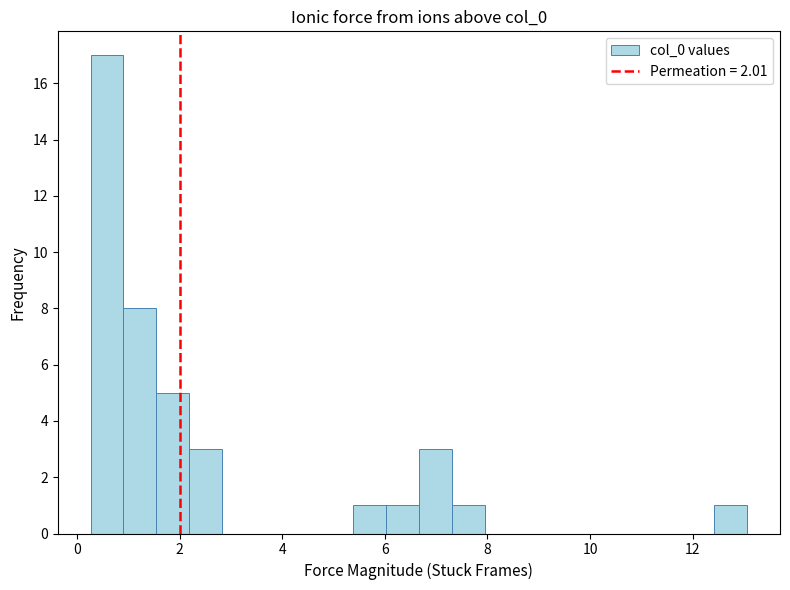

Read against the x-axis, roughly where is the centre of the tallest bar?

0.6